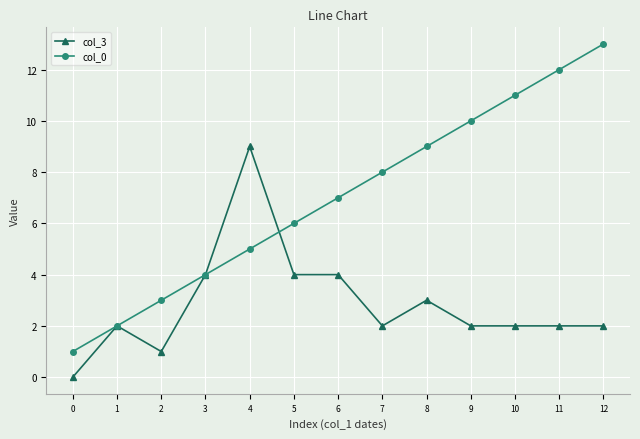

At 11, list the series in order from largest to smallest.

col_0, col_3